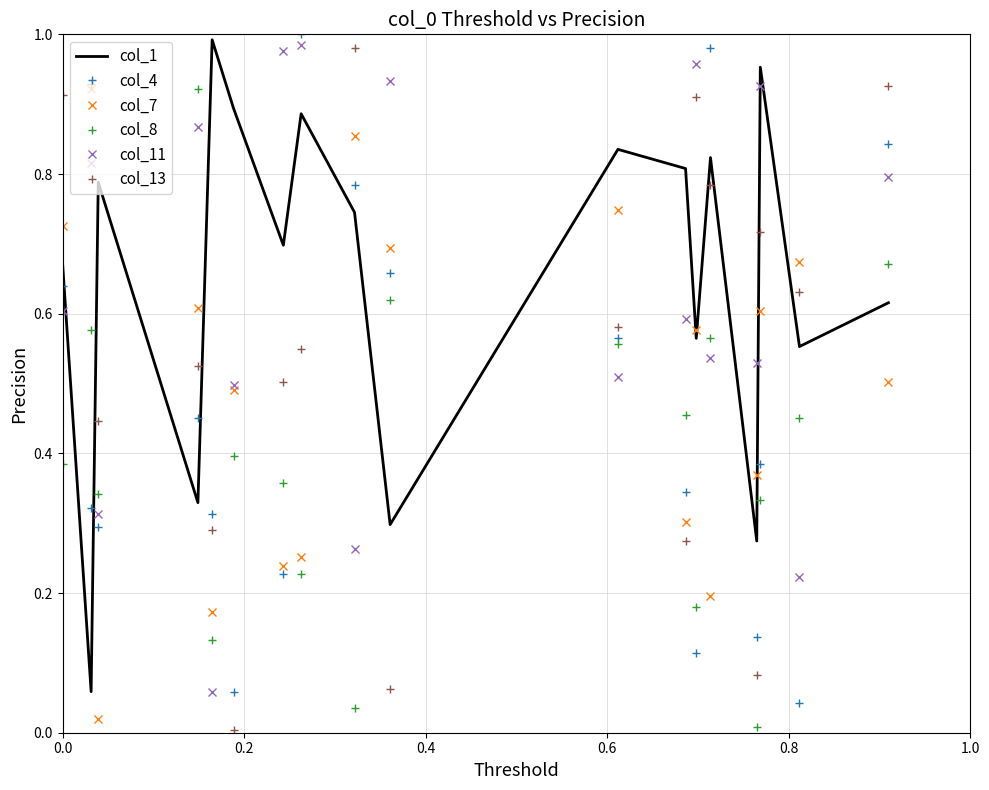

How many times do col_13 and col_8 cross each other?

8